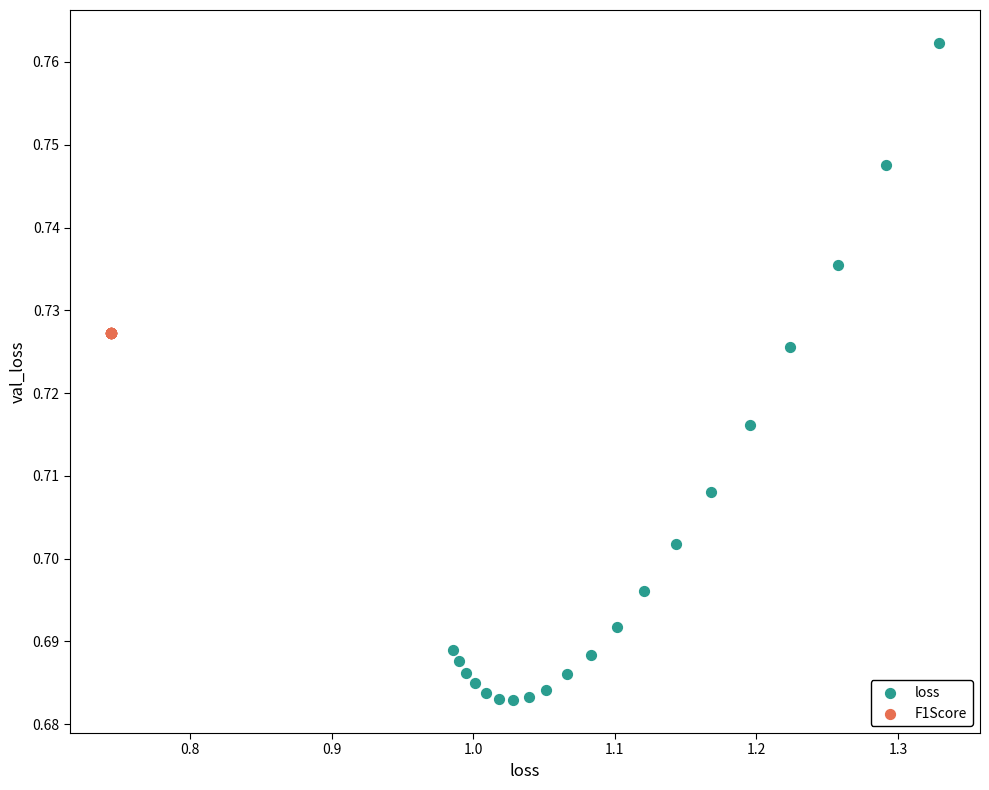

Which series contains the lowest Y value?

loss